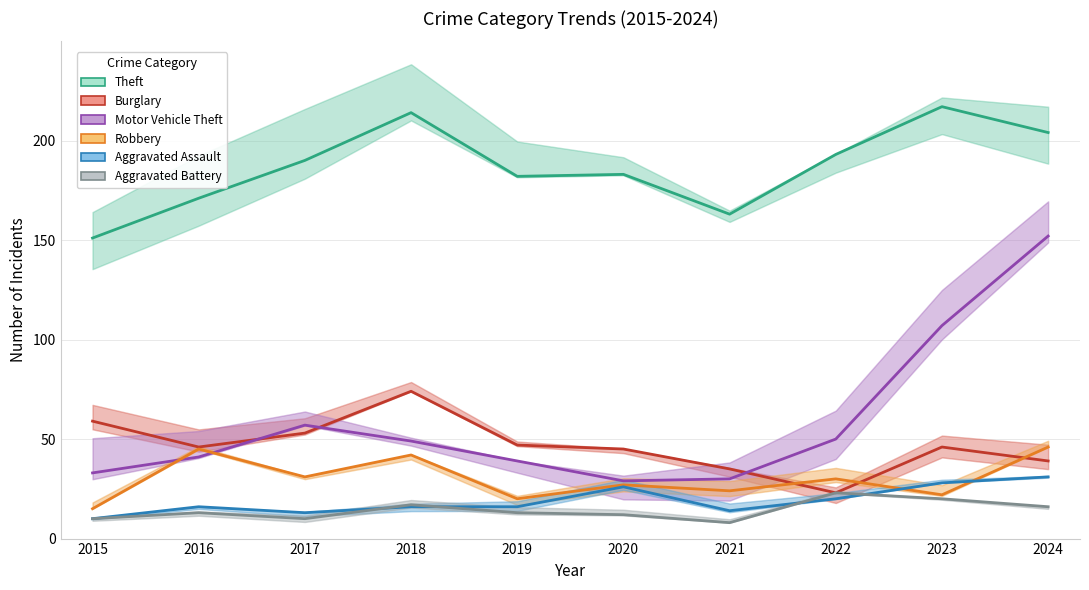

How many lines are shown in the chart?

6